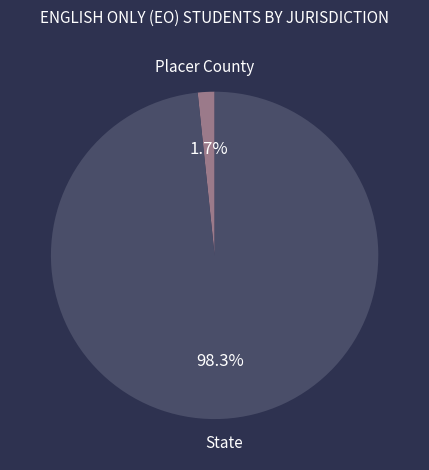

Which slice is the largest?

State